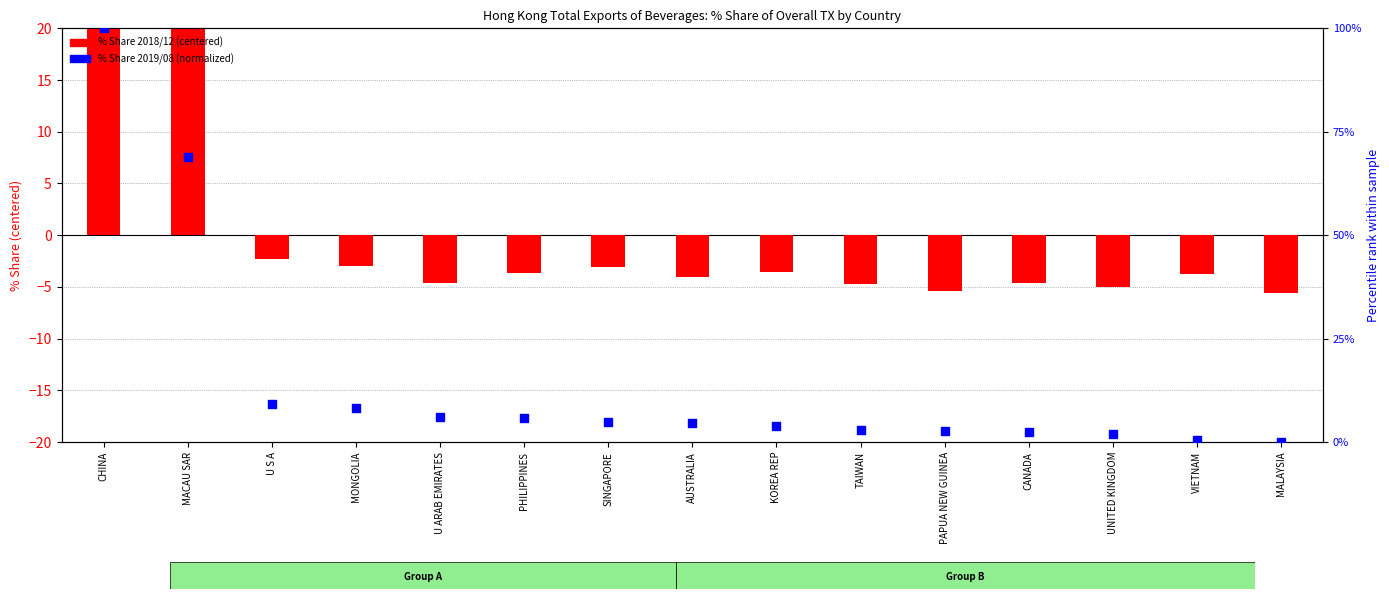

What is the total value across all series at U S A?

6.8